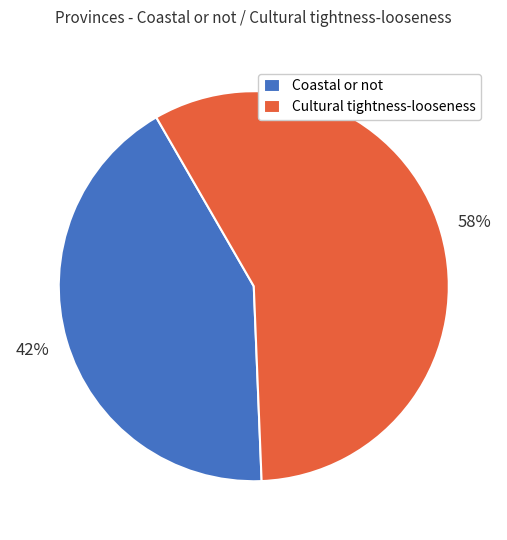

Which slice is the smallest?

Coastal or not